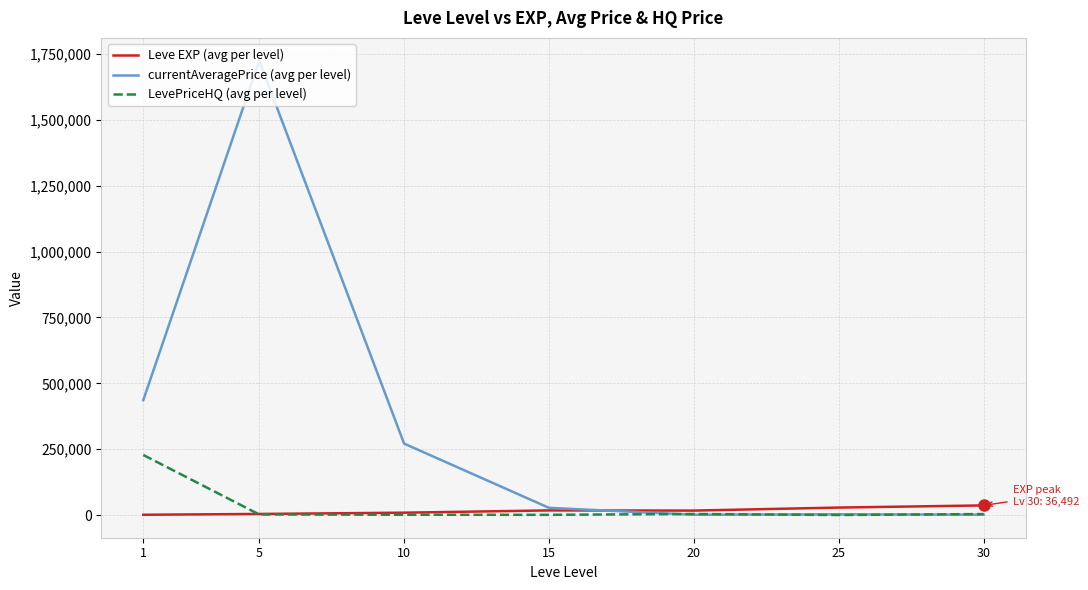

At which category is the sum across all series the highest?

5